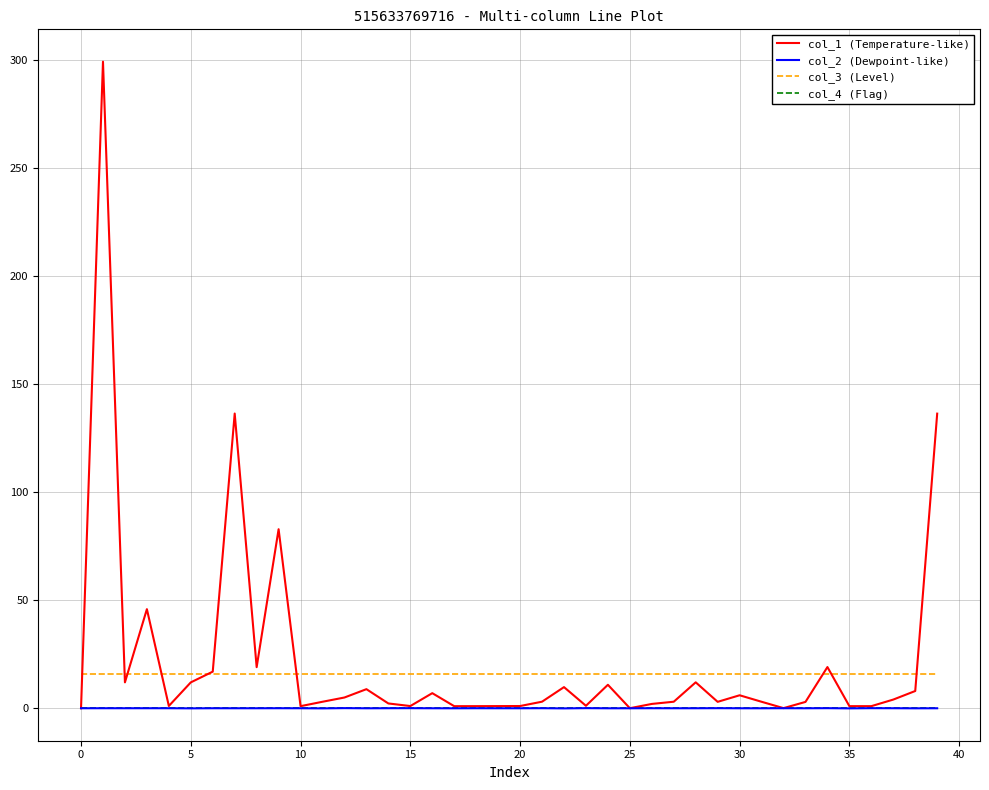

True or false: col_2 (Dewpoint-like) and col_3 (Level) cross at least once.

False